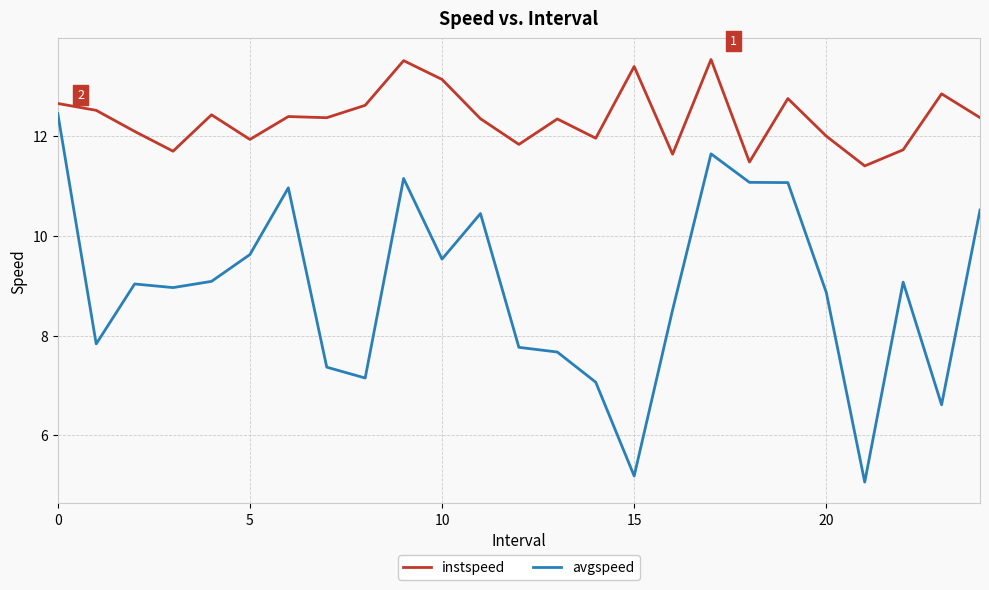

What is the difference between the maximum and minimum values in the avgspeed series?

7.4